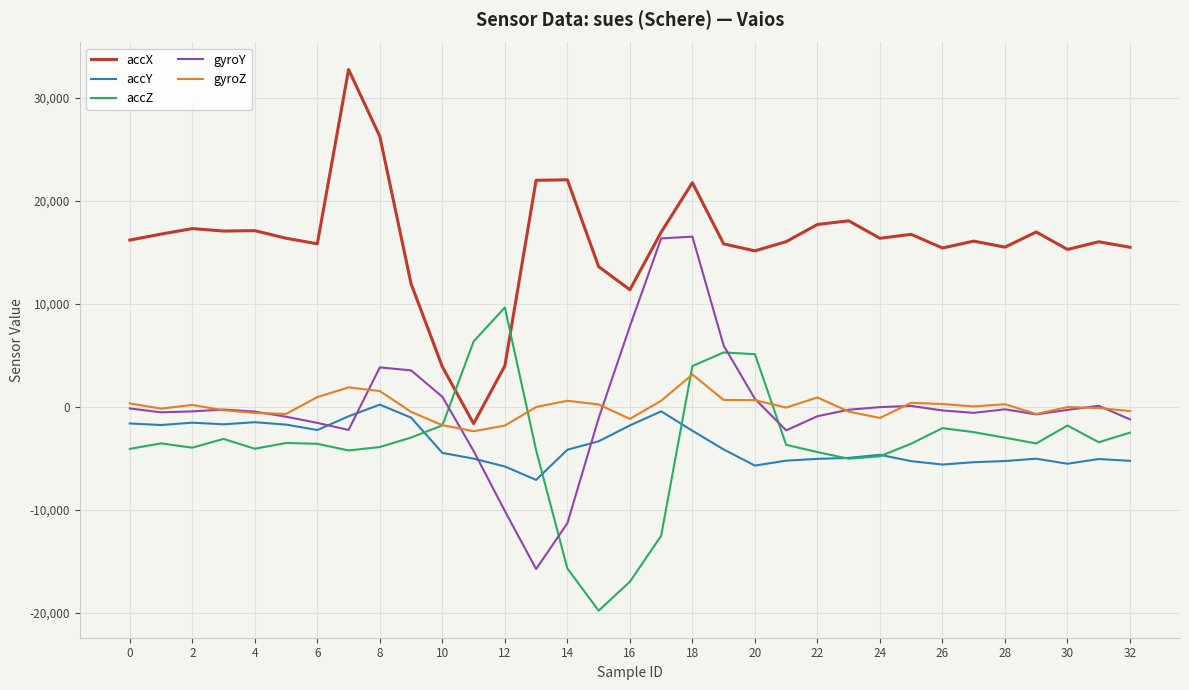

How many lines are shown in the chart?

5